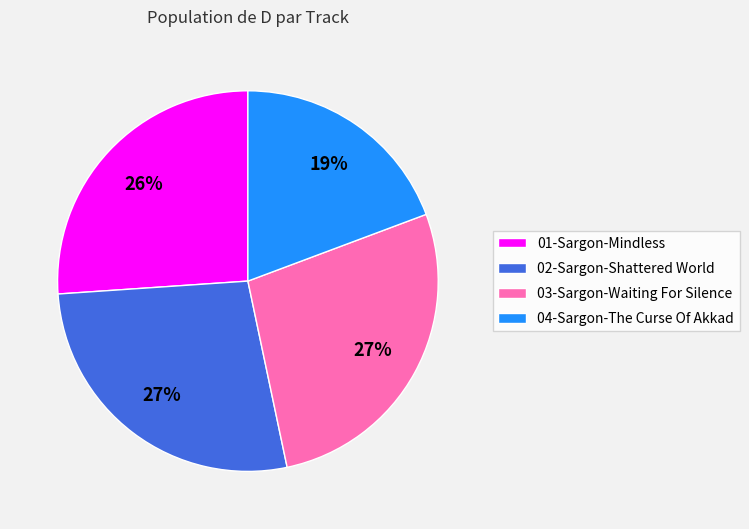

To the nearest percent, what percentage of the pie is 04-Sargon-The Curse Of Akkad?

19%